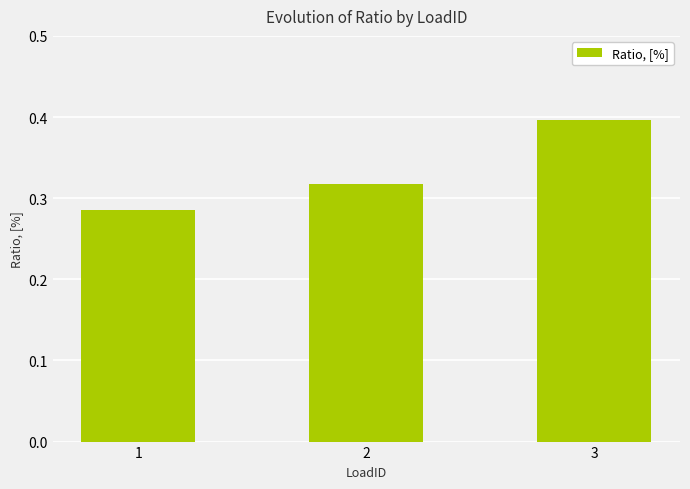

List the labels in order of value, smallest first.

1, 2, 3